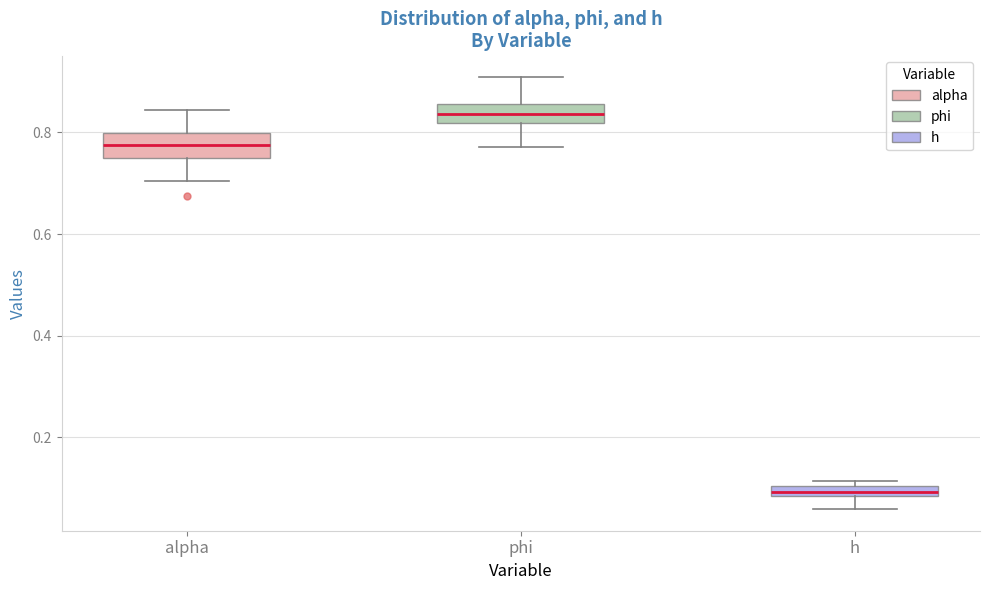

Where does the lower whisker of the box for h end on the y-axis? The values are not printed on the chart, so give them approximately, as read against the axis.

0.06